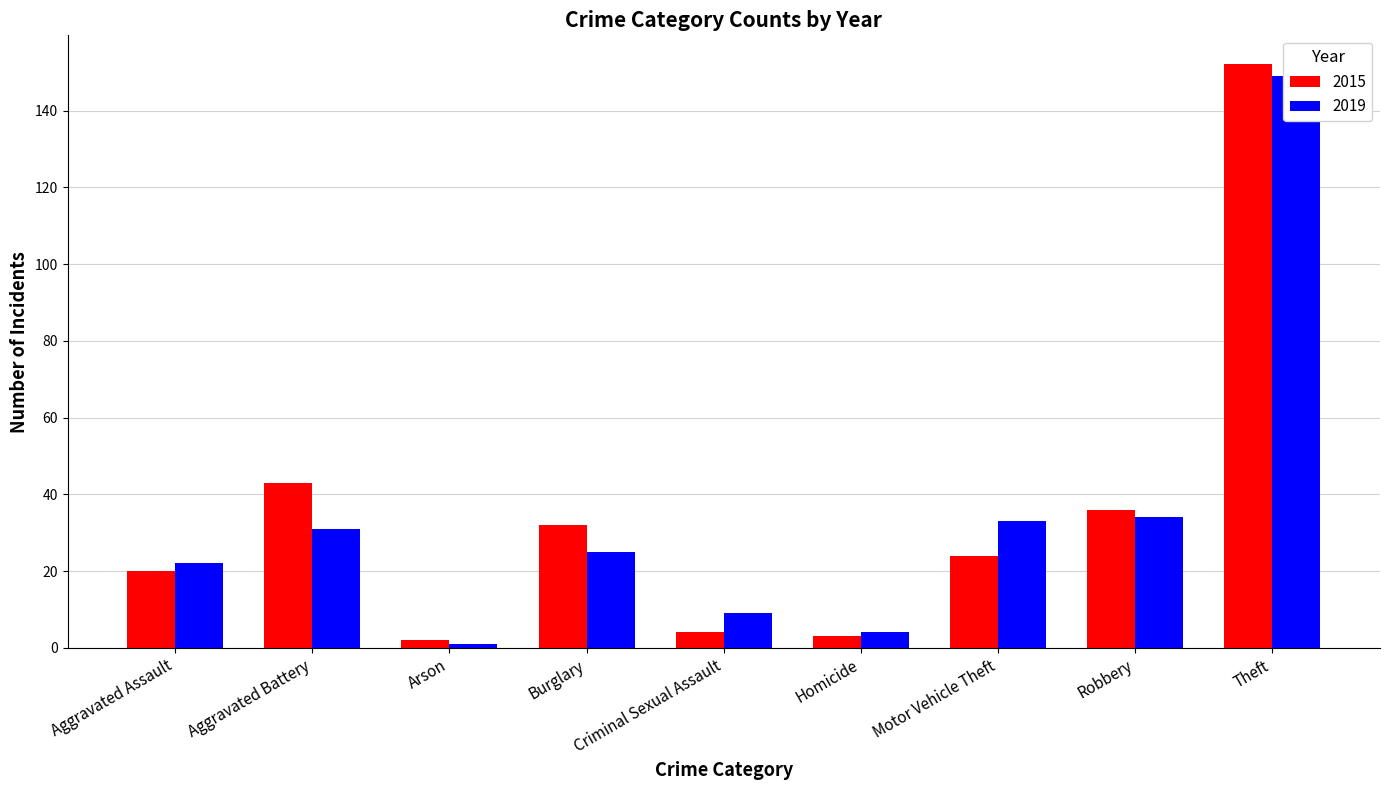

Which label corresponds to the smallest value in the chart?

Arson